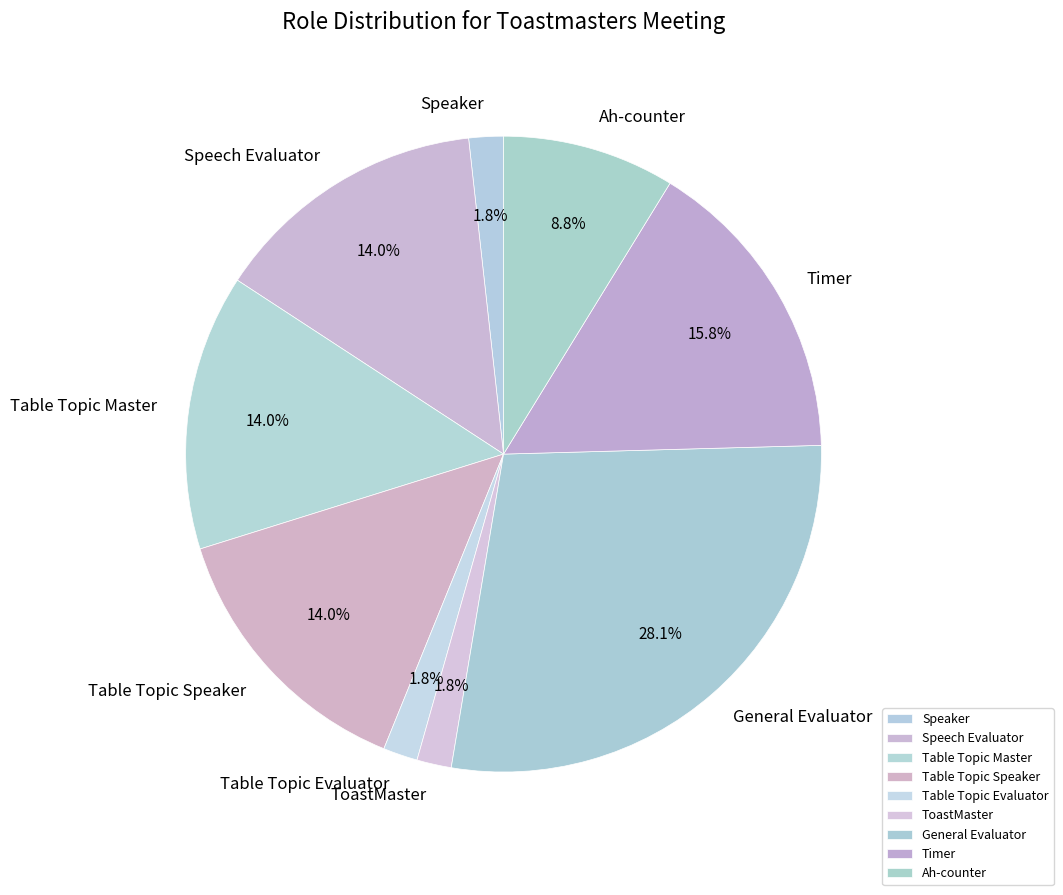

What is the largest slice in the pie chart?

General Evaluator